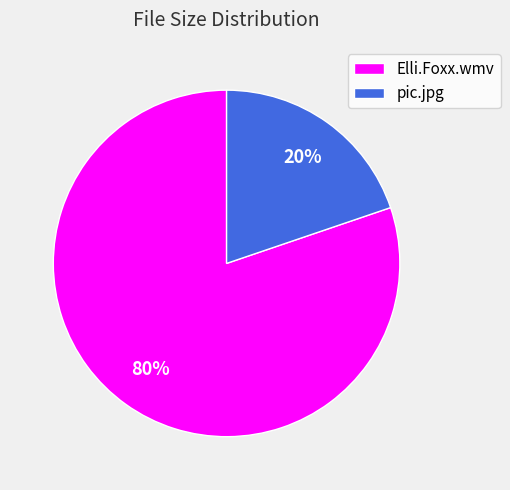

The Elli.Foxx.wmv slice represents 80% of the pie. True or false?

True